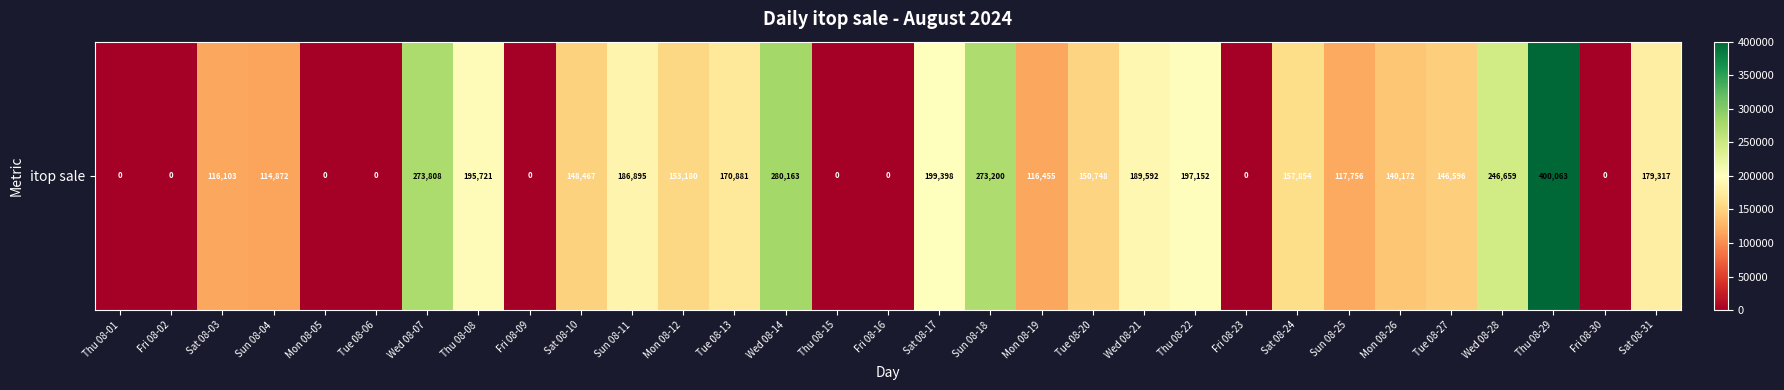

The chart shows a value of 199398 at Sat 08-17. True or false?

True